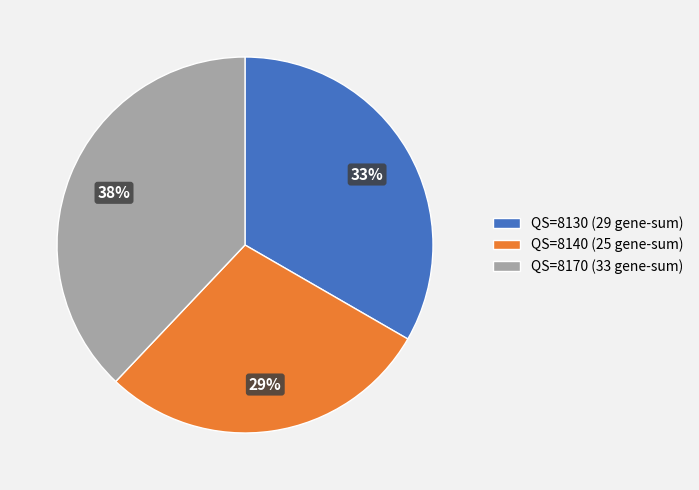

What is the smallest slice in the pie chart?

QS=8140 (25 gene-sum)